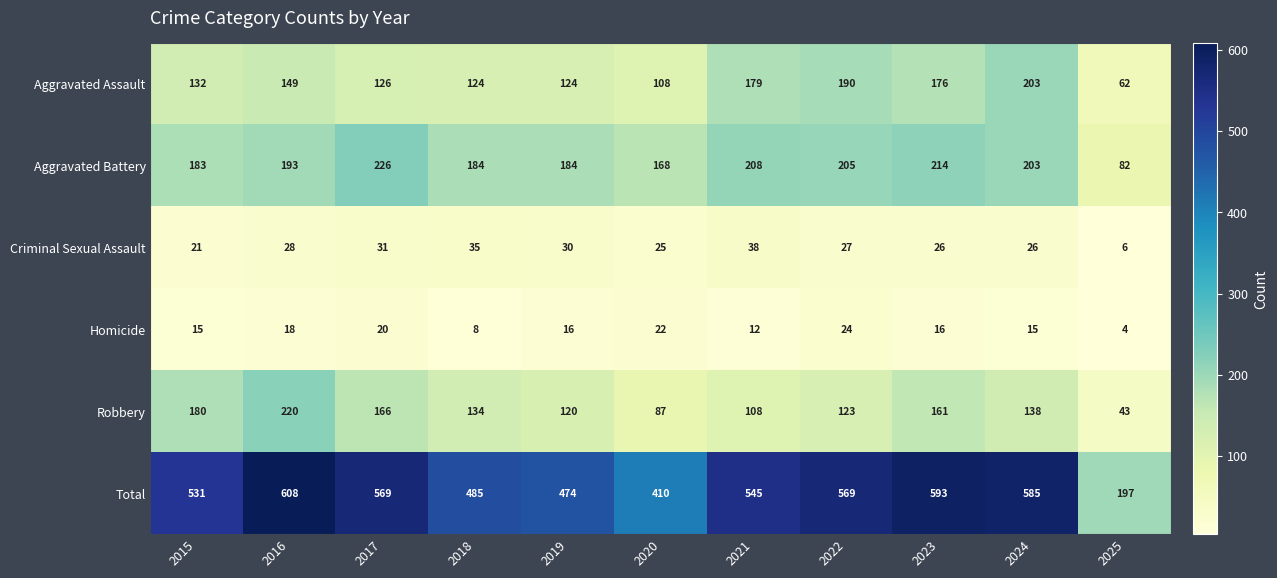

At which category does the chart reach its peak across all series?

2016